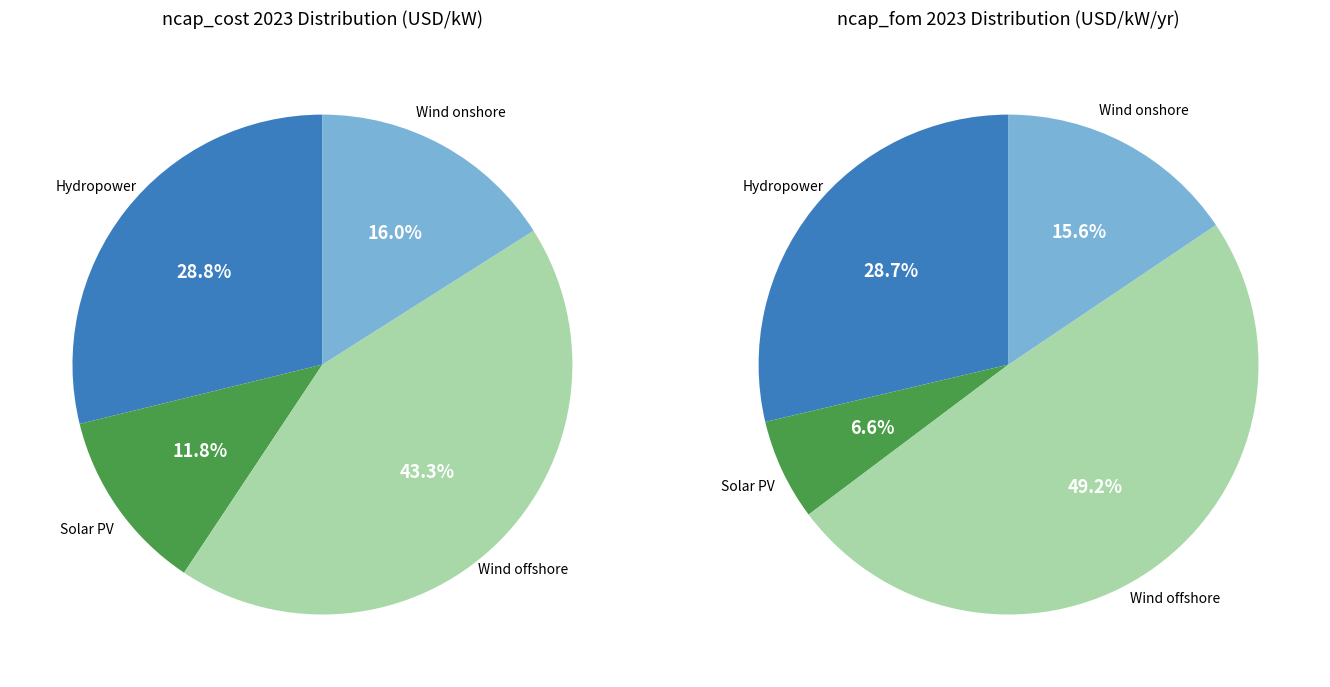

Is the sum of Hydropower - large-scale unit and Wind offshore greater than half?

Yes